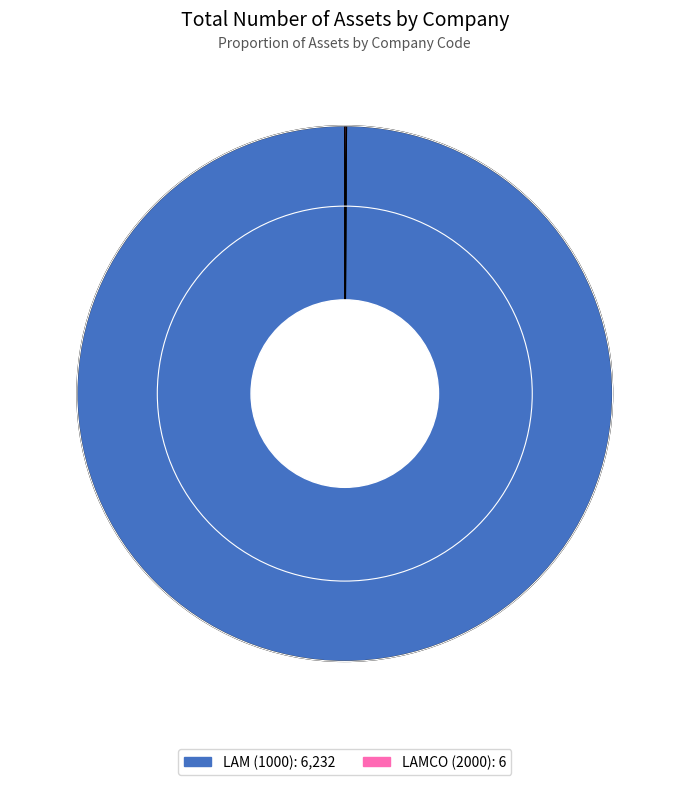

What is the largest slice in the pie chart?

LAM (1000)